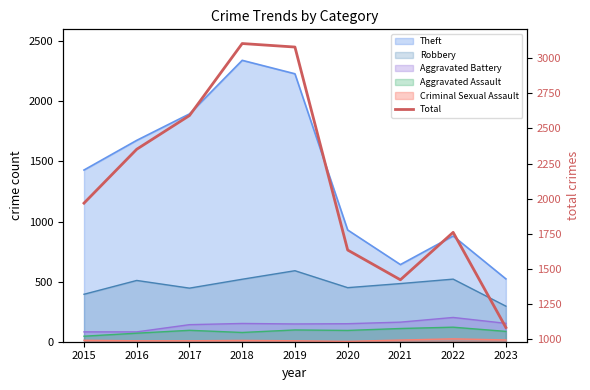

How many data points are less than 1968?

4